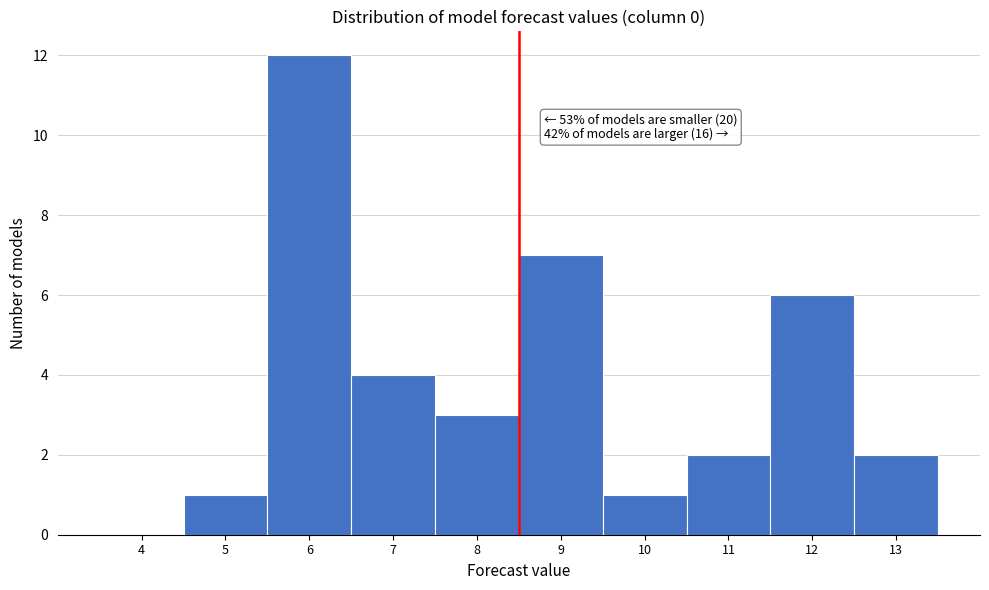

Reading left to right, what are all the values shown in this chart?

4=0	5=1	6=12	7=4	8=3	9=7	10=1	11=2	12=6	13=2